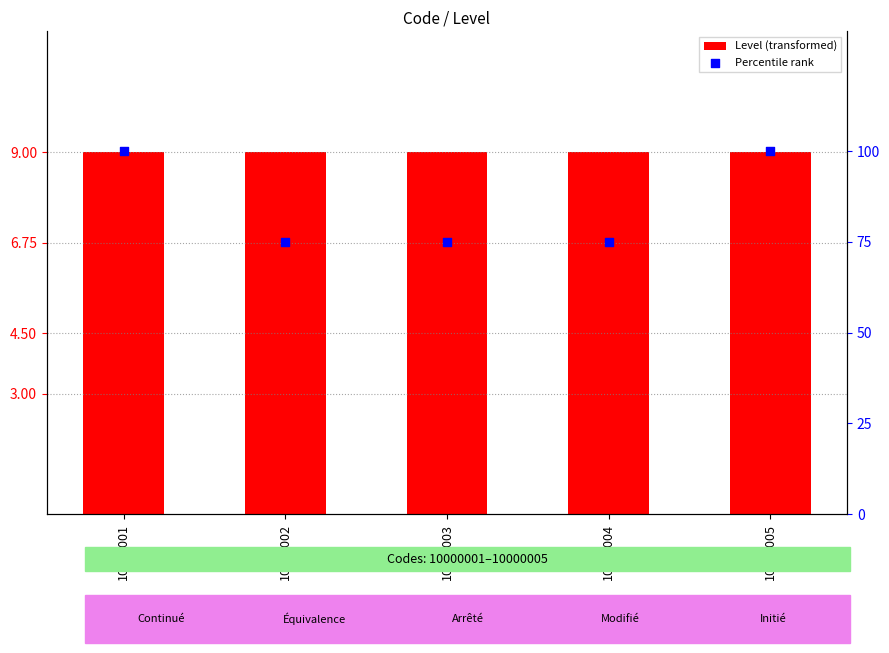

Which series has the largest Y range (max minus min)?

Percentile rank